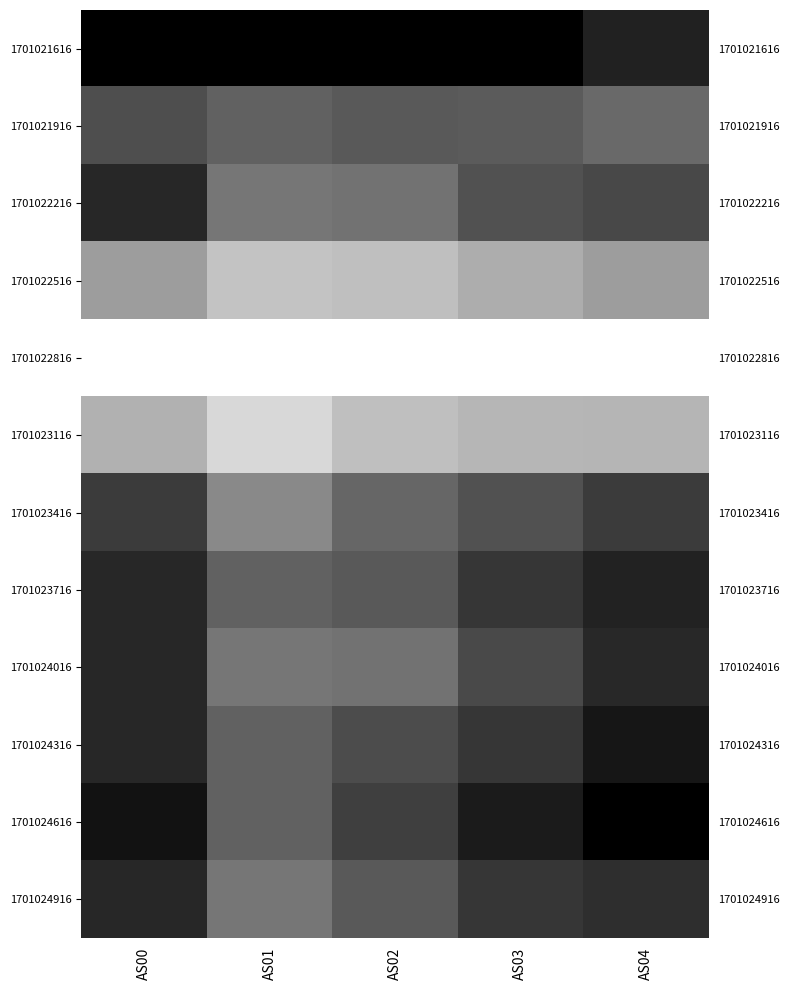

How many data points does each series have?

5